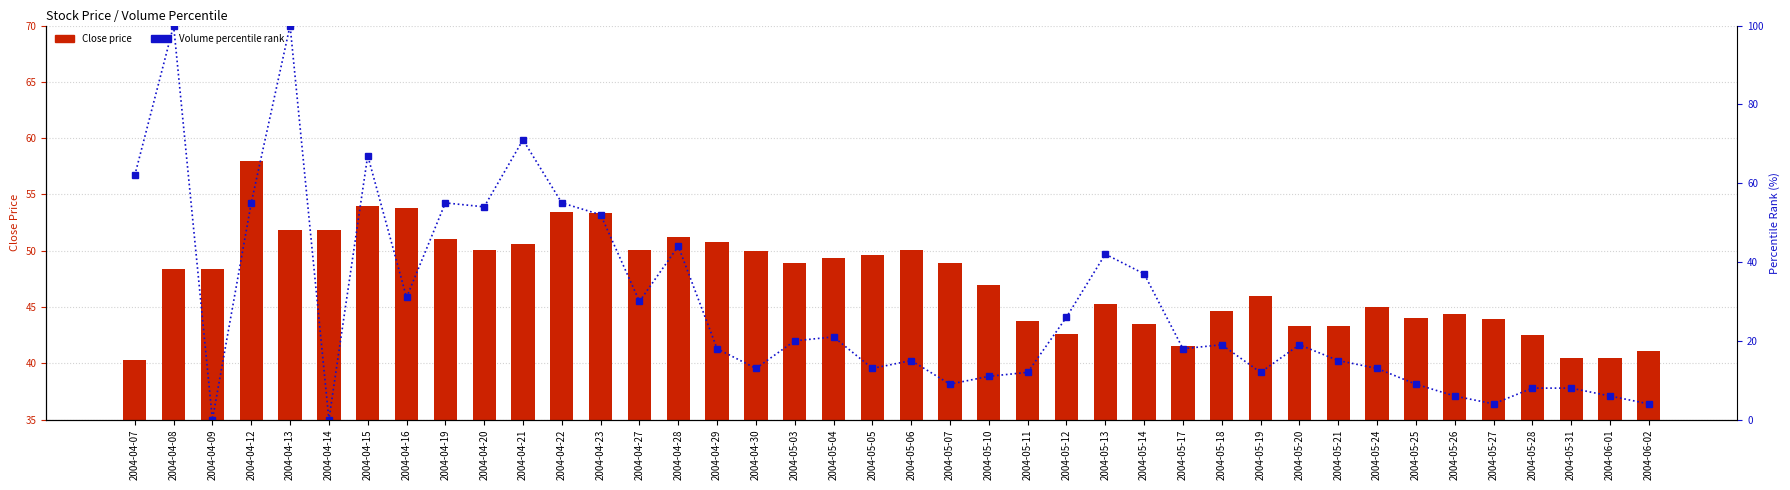

Reading right to left, transcribe all the data shown in this chart.

Close price: 41.1	40.5	40.5	42.5	43.9	44.4	44.0	45.0	43.4	43.3	46.0	44.7	41.5	43.5	45.3	42.6	43.8	46.9	48.9	50.0	49.6	49.3	48.9	50.0	50.8	51.2	50.0	53.4	53.5	50.6	50.1	51.0	53.8	54.0	51.8	51.8	58.0	48.4	48.4	40.3
Volume percentile rank: 4.0	6.0	8.0	8.0	4.0	6.0	9.0	13.0	15.0	19.0	12.0	19.0	18.0	37.0	42.0	26.0	12.0	11.0	9.0	15.0	13.0	21.0	20.0	13.0	18.0	44.0	30.0	52.0	55.0	71.0	54.0	55.0	31.0	67.0	0.0	100.0	55.0	0.0	100.0	62.0